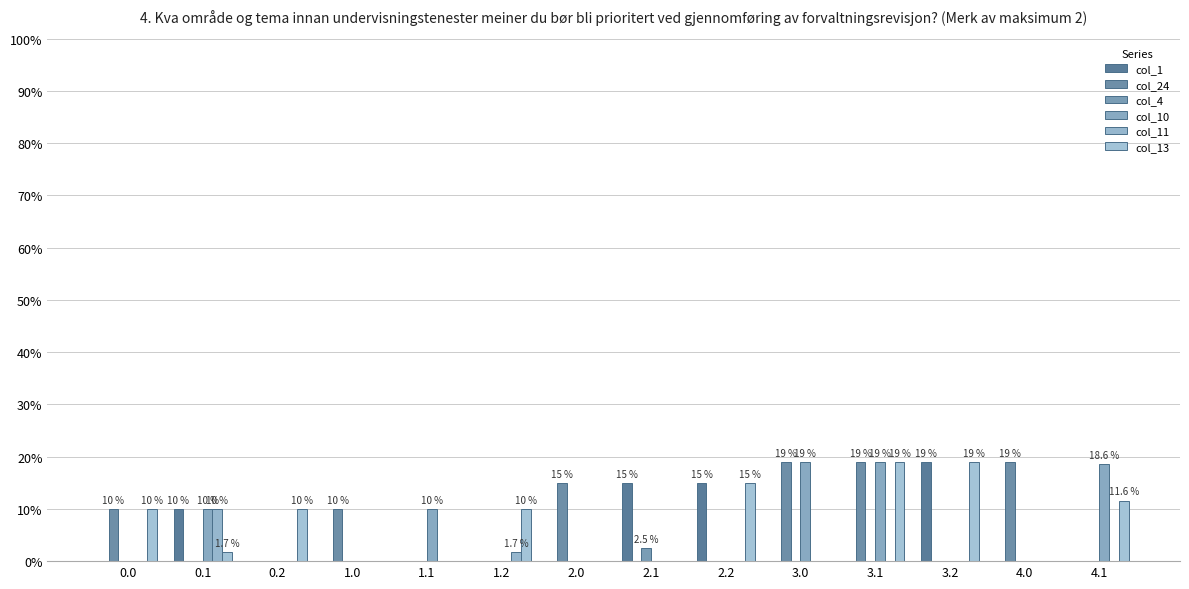

Reading left to right, what are all the values shown in this chart?

col_1: 0.0	10.0	0.0	0.0	0.0	0.0	0.0	15.0	15.0	0.0	0.0	19.0	0.0	0.0
col_24: 10.0	0.0	0.0	10.0	0.0	0.0	15.0	0.0	0.0	19.0	19.0	0.0	19.0	0.0
col_4: 0.0	0.0	0.0	0.0	0.0	0.0	0.0	2.5	0.0	0.0	0.0	0.0	0.0	0.0
col_10: 0.0	10.0	0.0	0.0	10.0	0.0	0.0	0.0	0.0	19.0	19.0	0.0	0.0	18.6
col_11: 0.0	10.0	0.0	0.0	0.0	1.7	0.0	0.0	0.0	0.0	0.0	0.0	0.0	0.0
col_13: 10.0	1.7	10.0	0.0	0.0	10.0	0.0	0.0	15.0	0.0	19.0	19.0	0.0	11.6